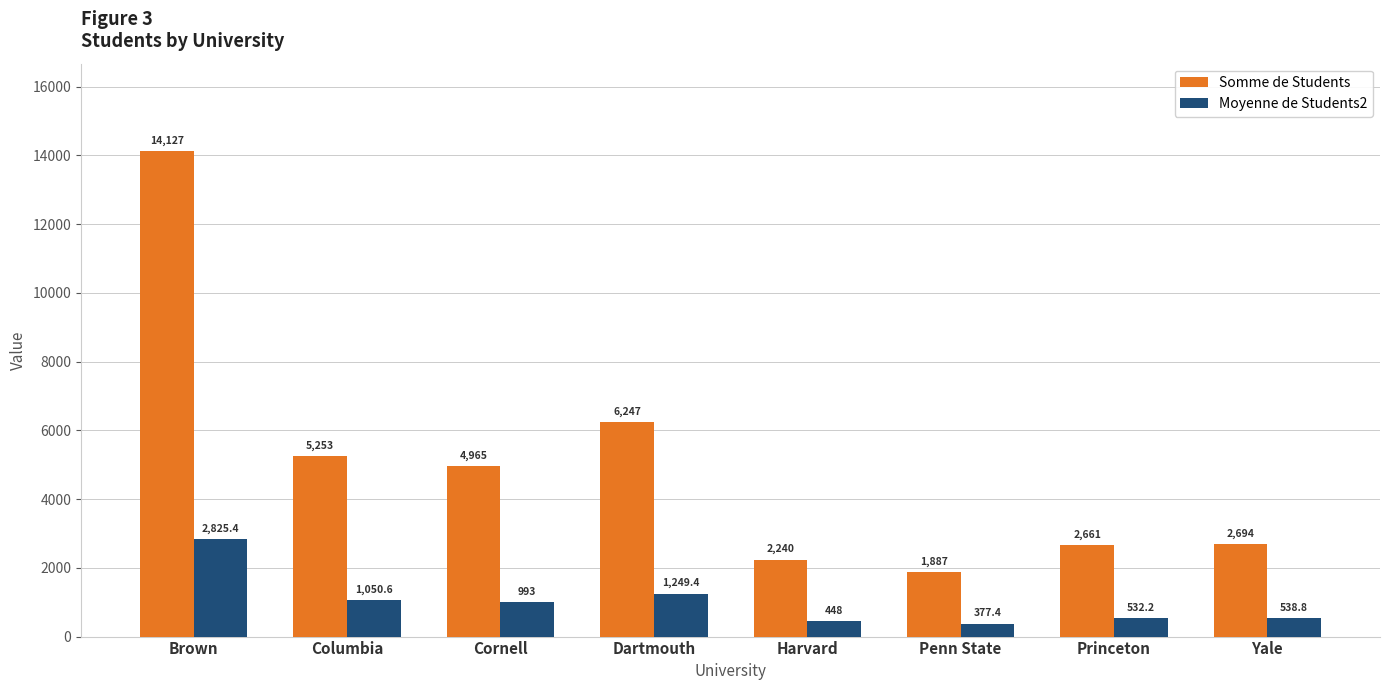

List the labels in order of Somme de Students value, smallest first.

Penn State, Harvard, Princeton, Yale, Cornell, Columbia, Dartmouth, Brown